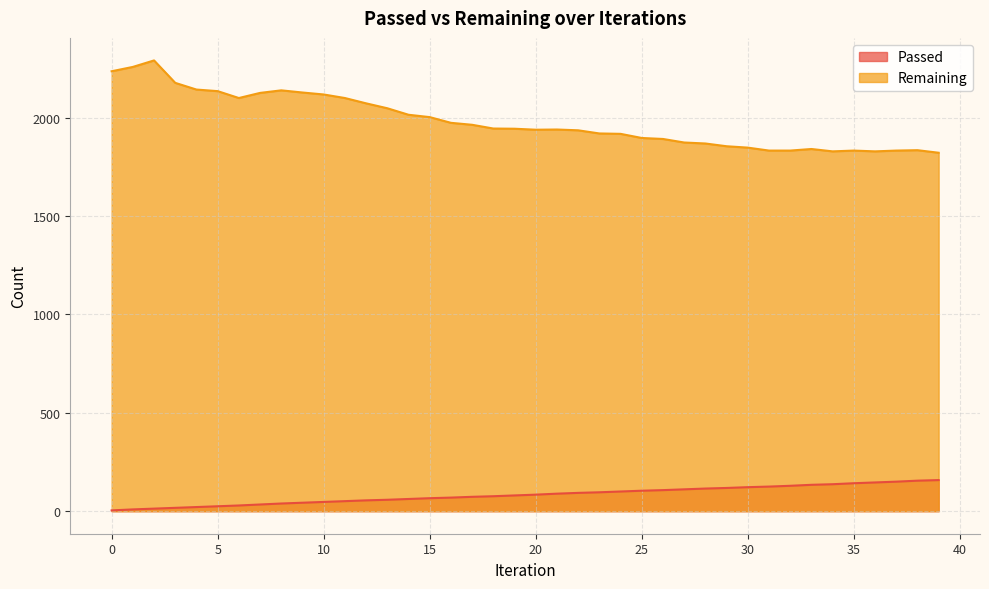

At which category is the sum across all series the highest?

2